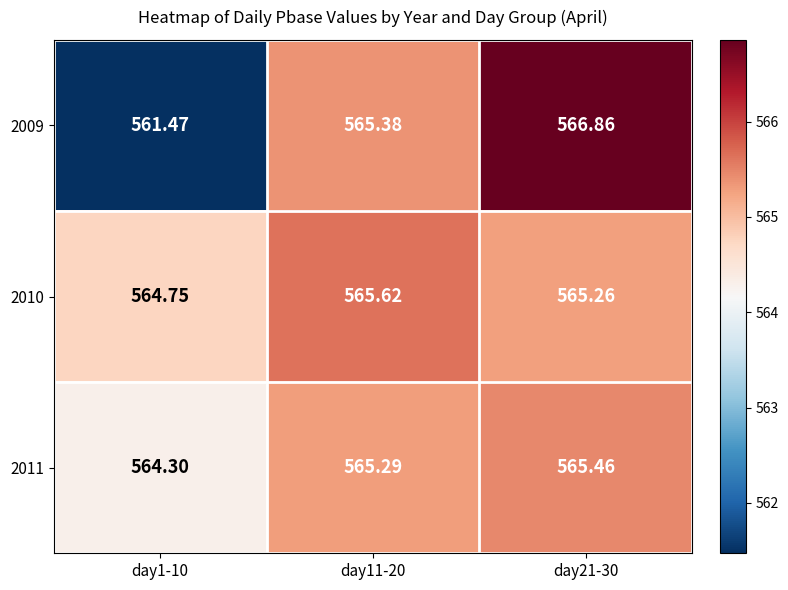

List the series in order of their overall mean, highest first.

2010, 2011, 2009